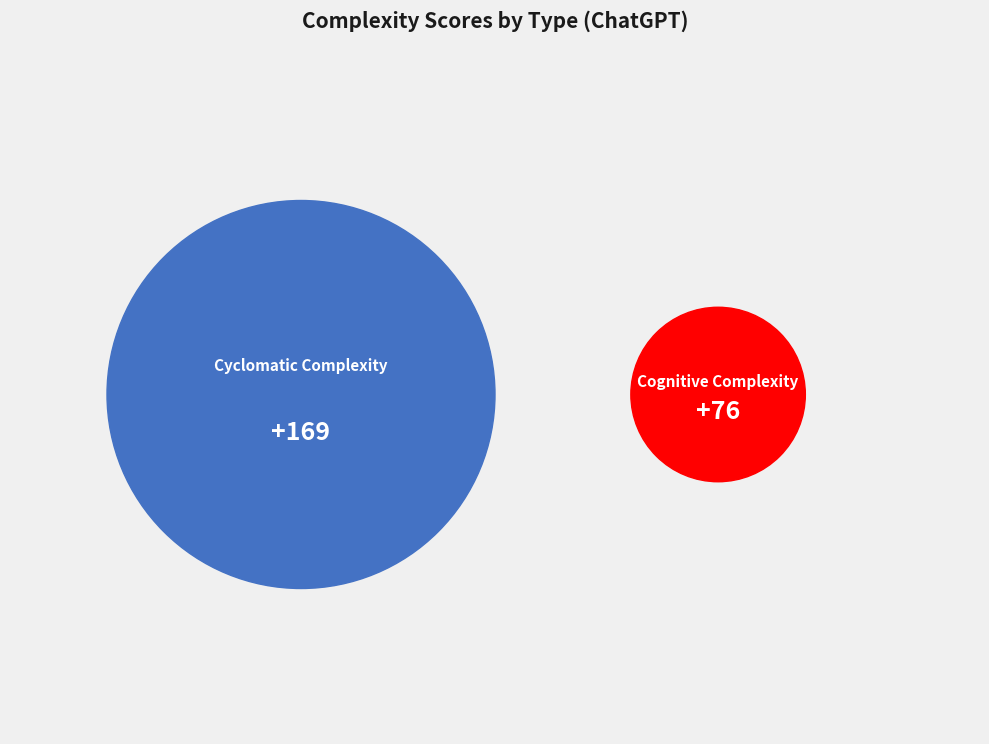

Combined, do Cyclomatic Complexity and Cognitive Complexity account for over 50%?

Yes